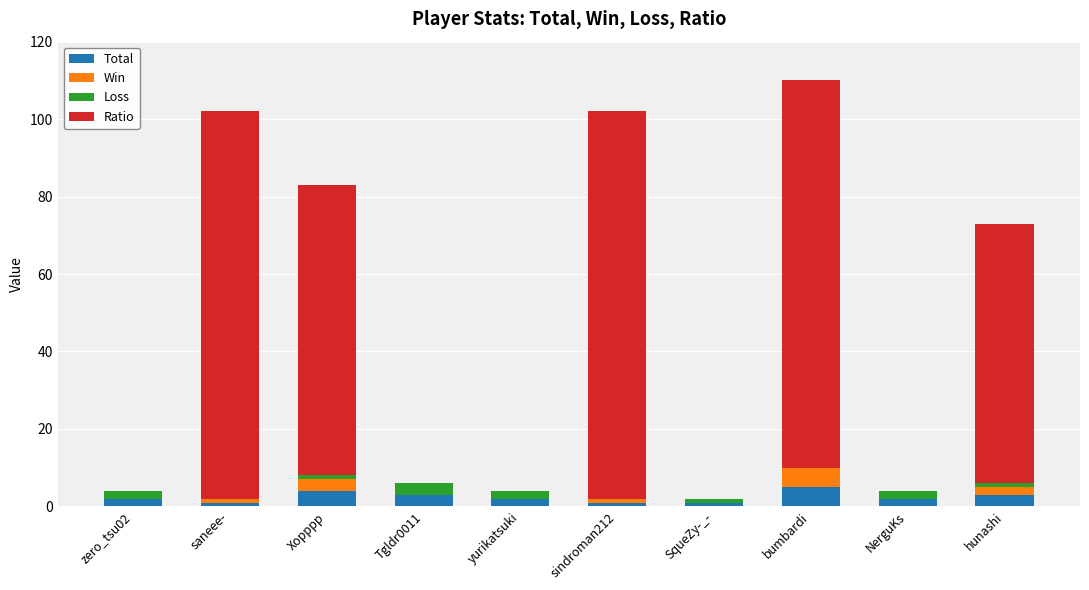

Count the number of categories in the chart.

10